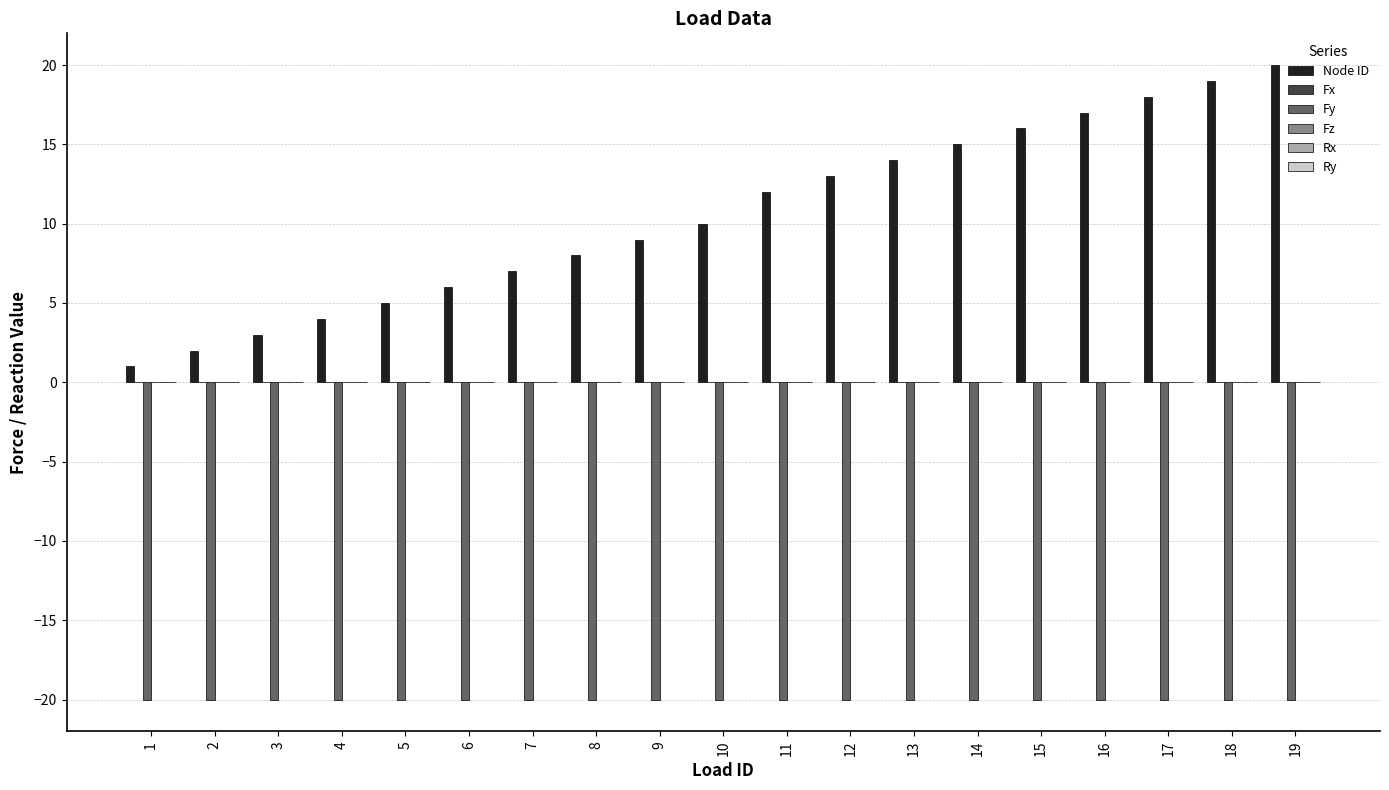

Count the number of categories in the chart.

19